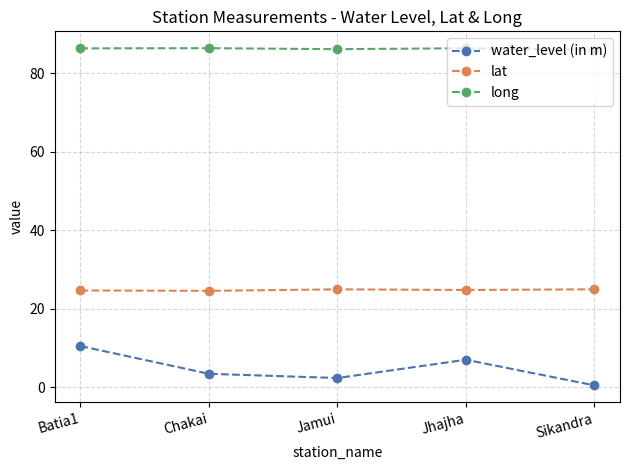

What is the lowest value of the lat series?

24.5